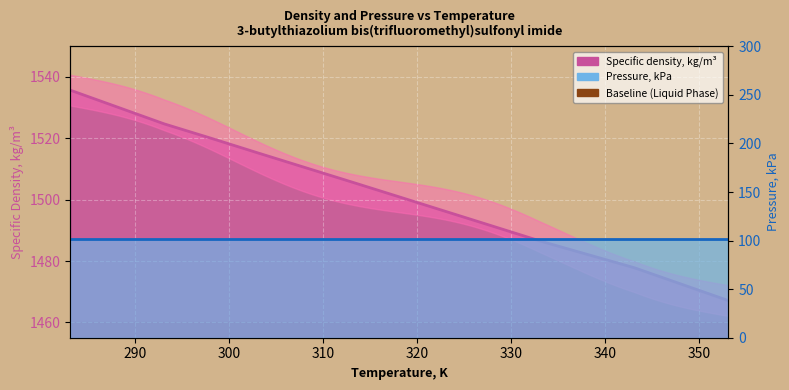

What is the label of the 9th point from the left?

353.15